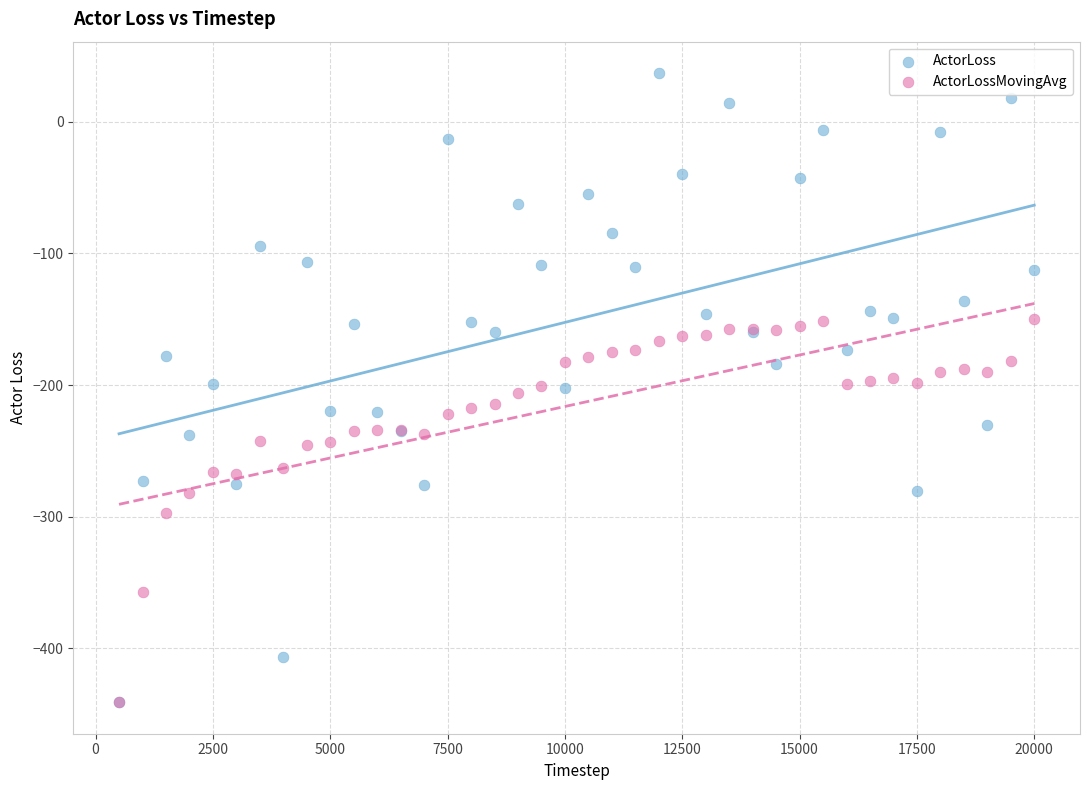

What are all the series names shown in the legend?

ActorLoss, ActorLossMovingAvg